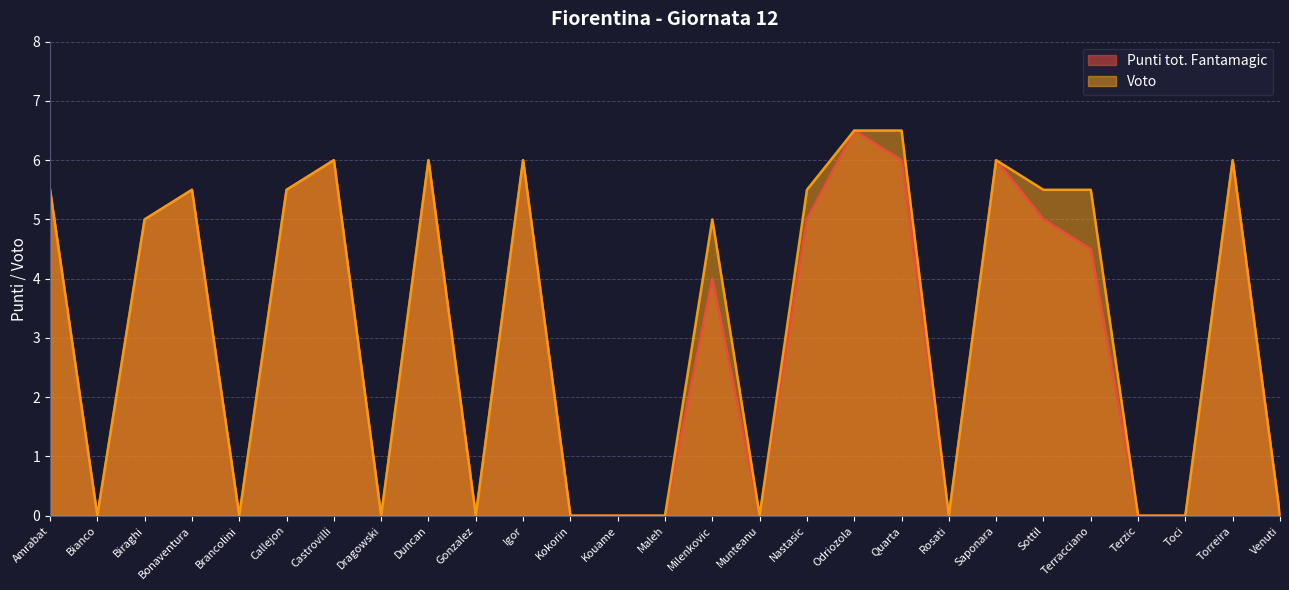

The Voto series shows 3.8 at Kouame. True or false?

False